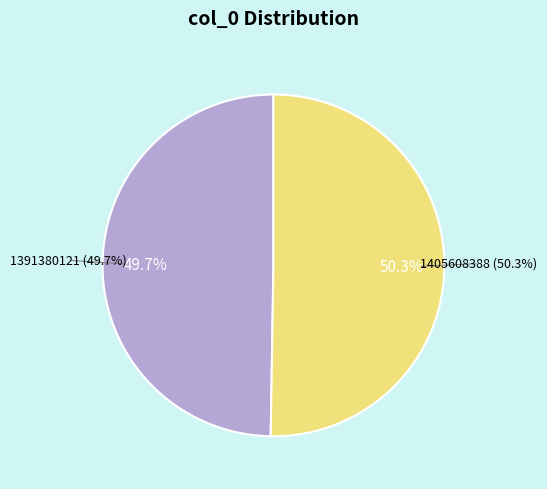

What is the total percentage of 1391380121 and 1405608388?

100.0%